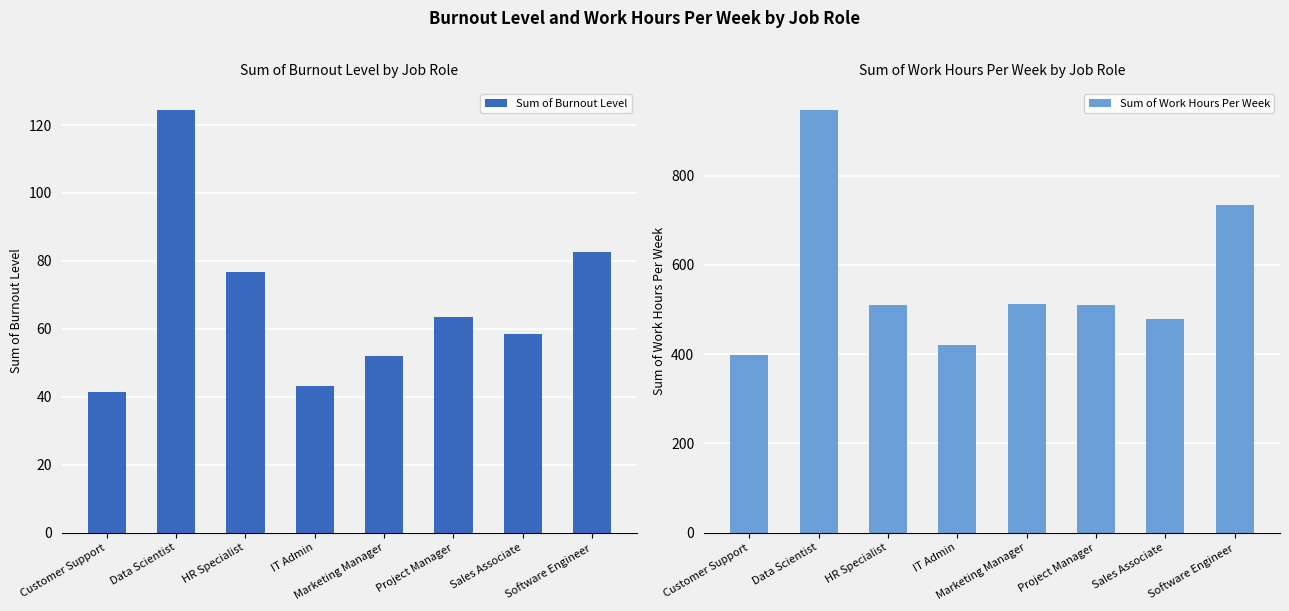

What is the smallest value displayed?

41.3